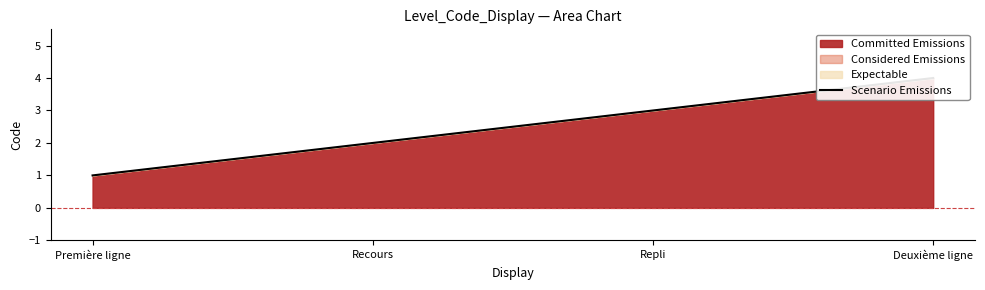

What is the greatest value displayed?

4